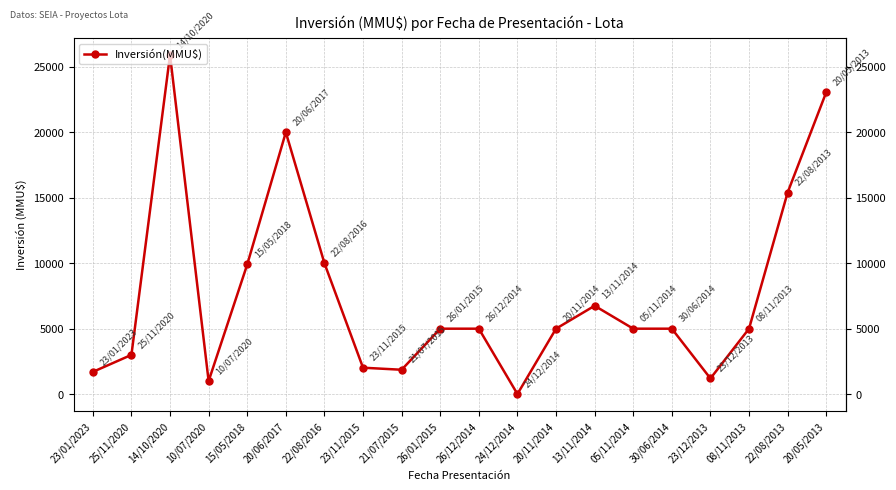

What is the sum of the values at 23/11/2015 and 30/06/2014?

7020